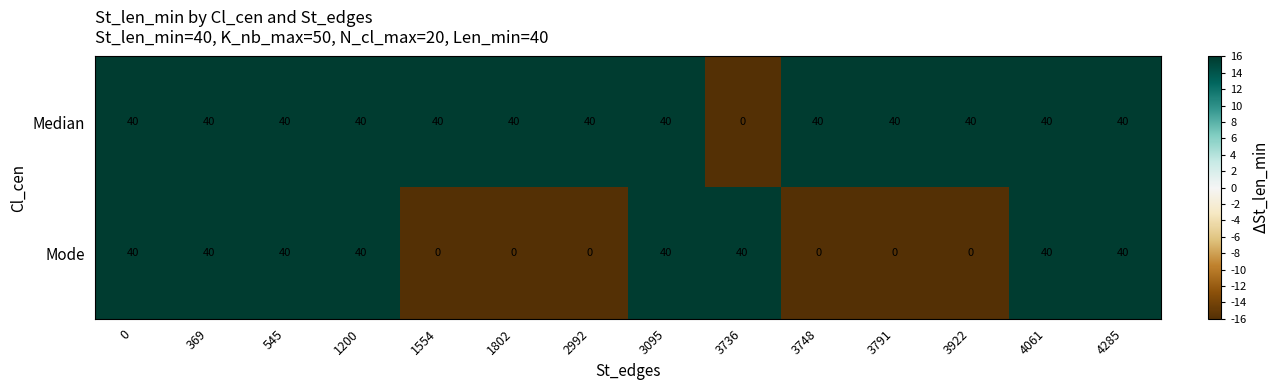

What is the difference between the maximum and minimum values in the Mode series?

40